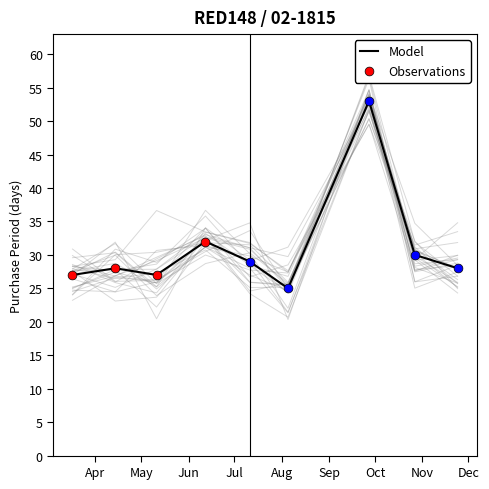

What is the change in value from 2017-04-14 to 2017-05-11?

-1